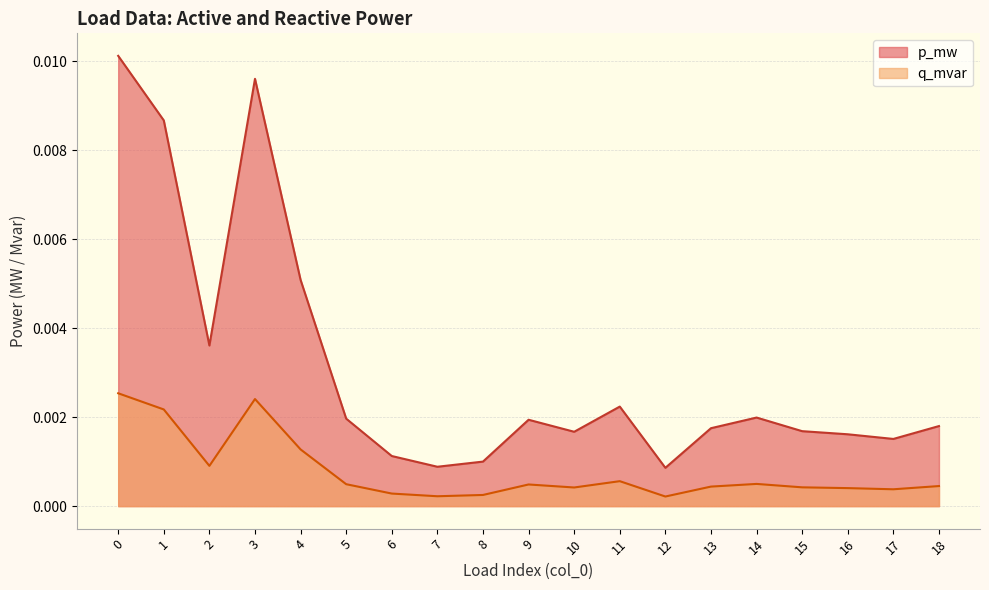

Which series has the widest spread of values?

p_mw